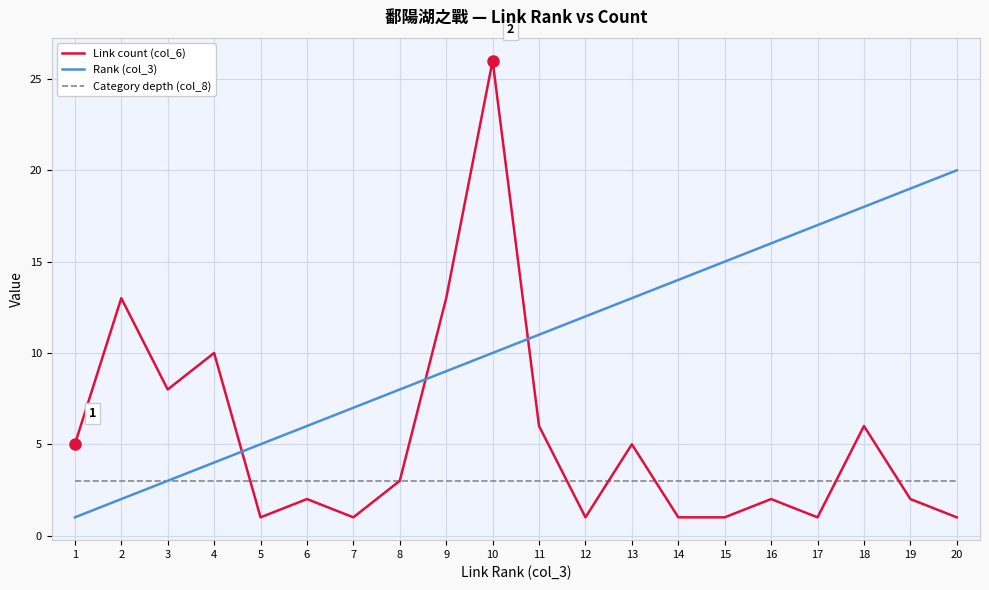

What is the difference between the maximum and minimum values in the Rank (col_3) series?

19